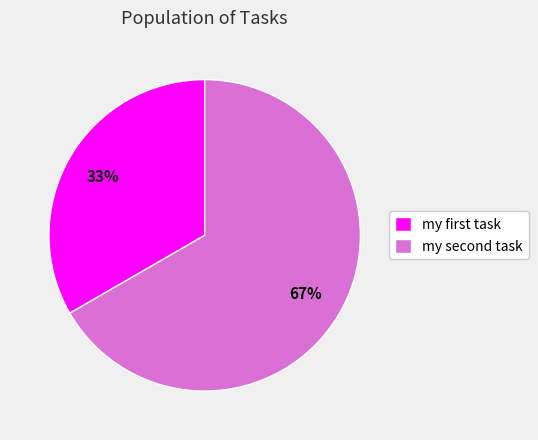

How many segments does this pie chart have?

2